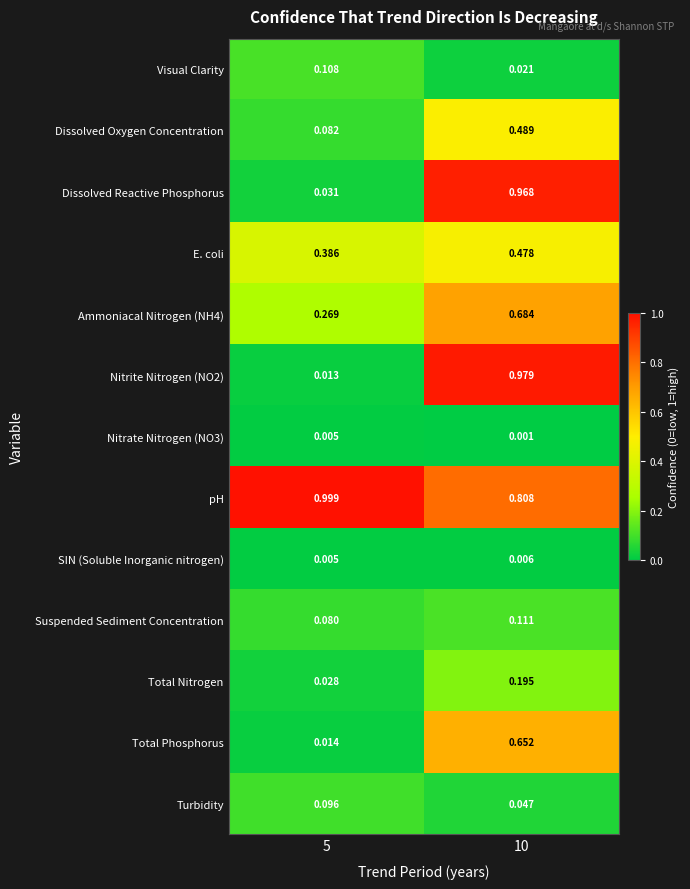

Which series has the largest total across all categories?

pH